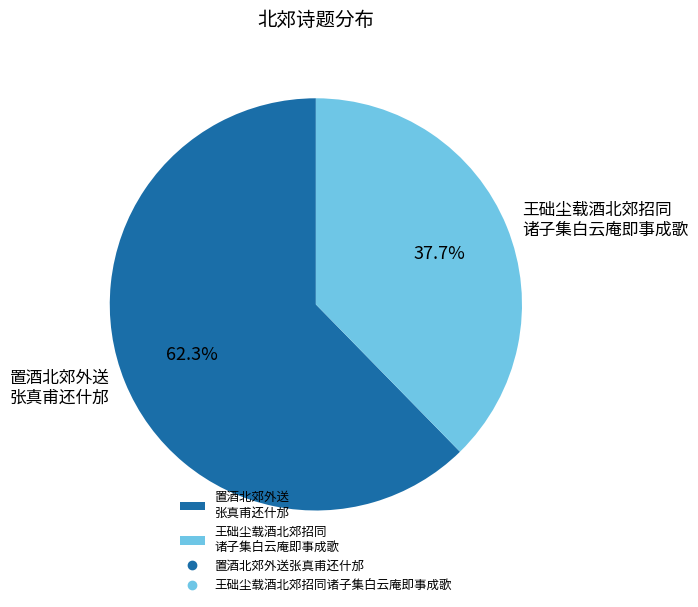

What is the ratio of the value at 置酒北郊外送 张真甫还什邡 to the value at 王础尘载酒北郊招同 诸子集白云庵即事成歌?

1.7